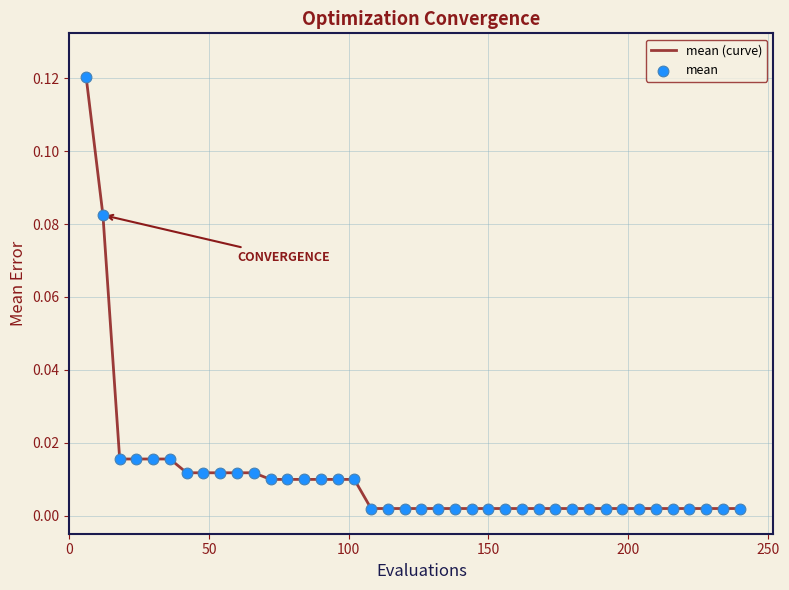

Does the chart have visible grid lines?

Yes